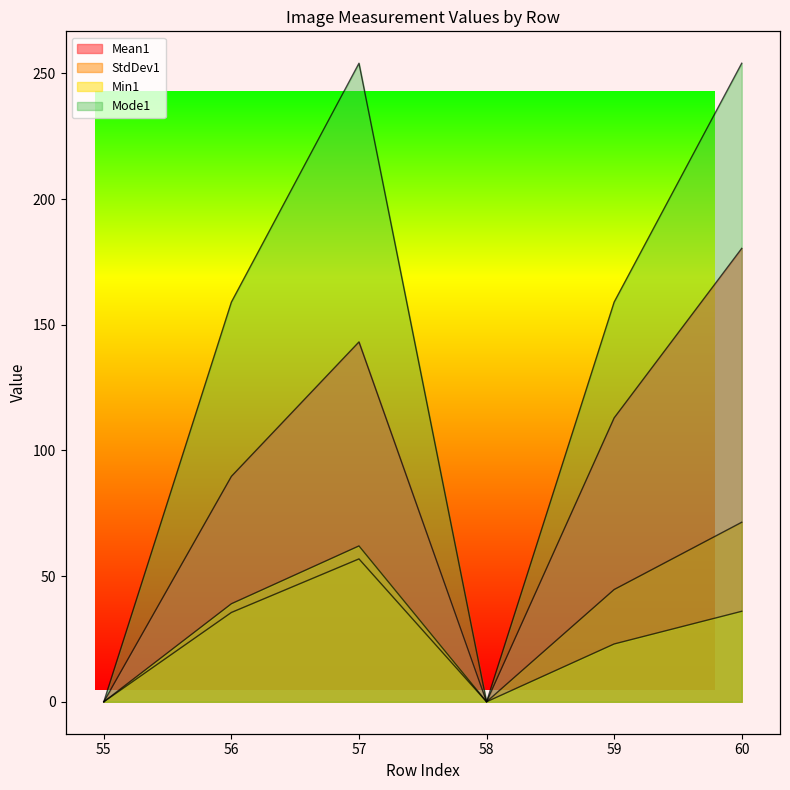

What is the sum of the Min1 values at 58 and 59?

23.0